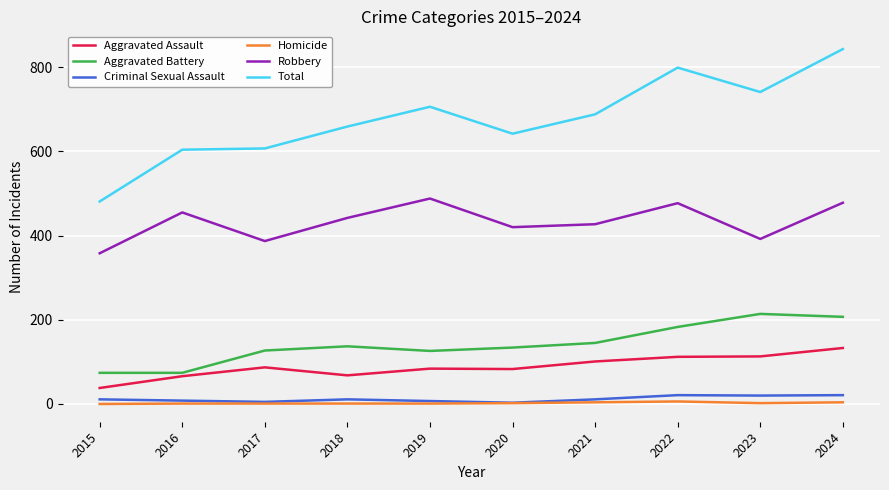

What is the greatest value displayed?

843